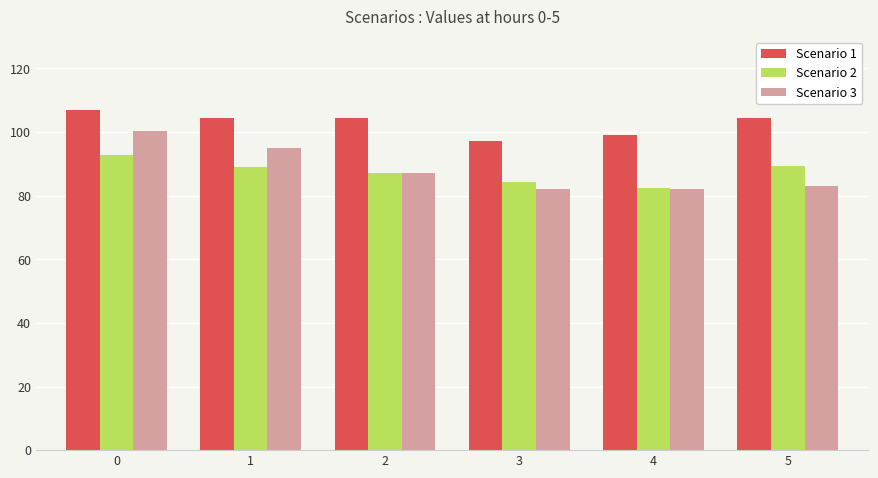

What is the total value across all series at 0?

300.0